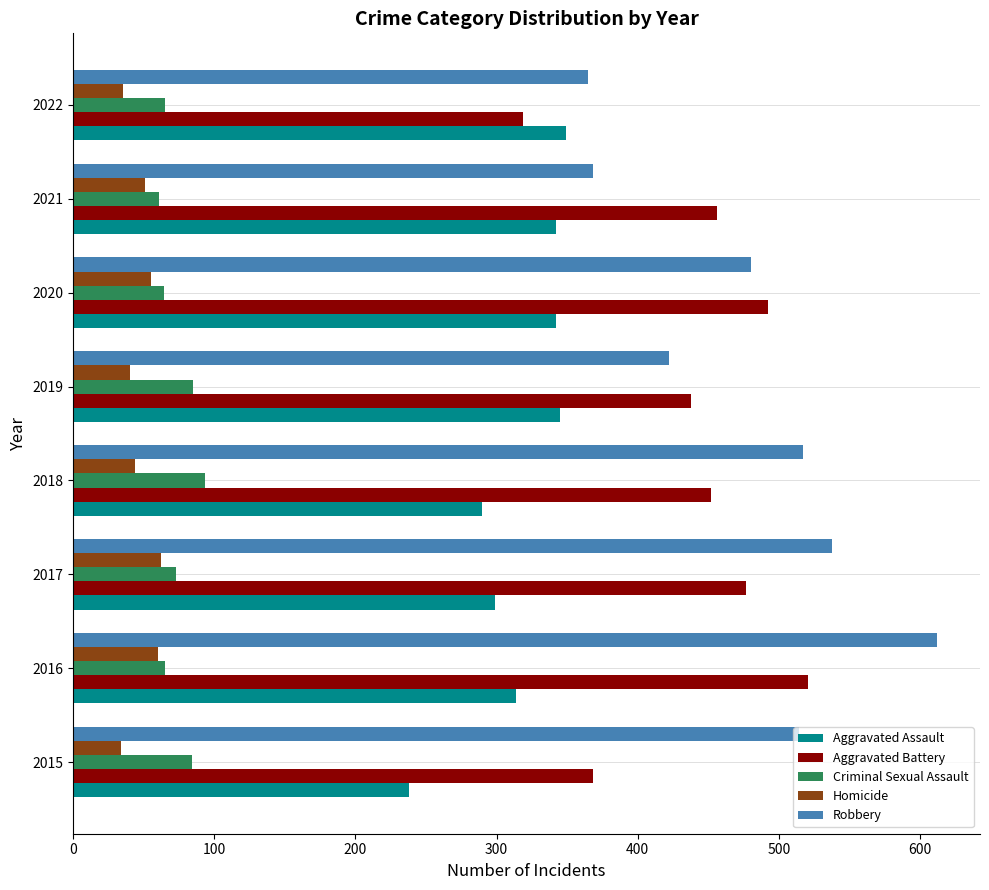

What is the sum of the Criminal Sexual Assault values at 2018 and 2020?

157